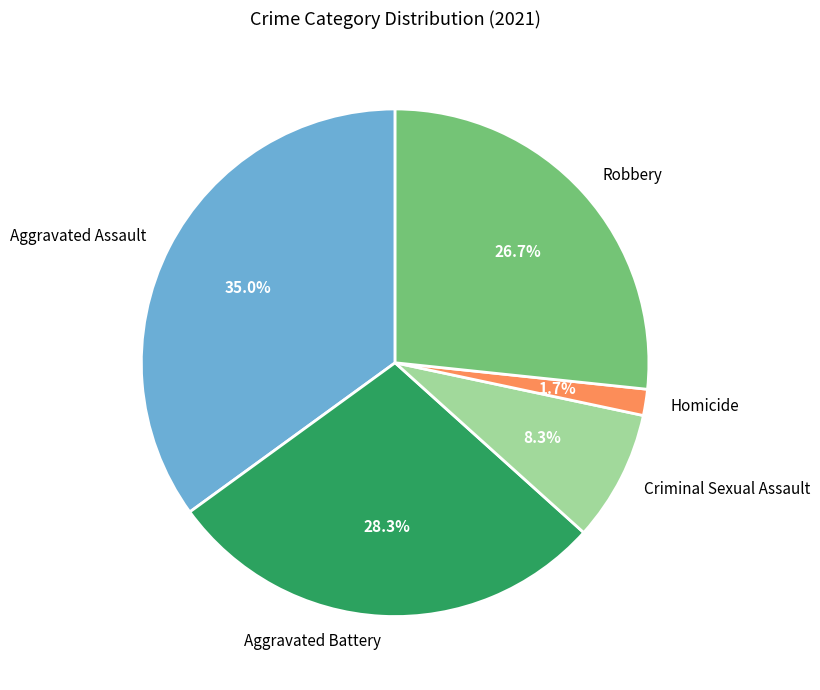

What percentage is NOT represented by Aggravated Battery?

71.7%